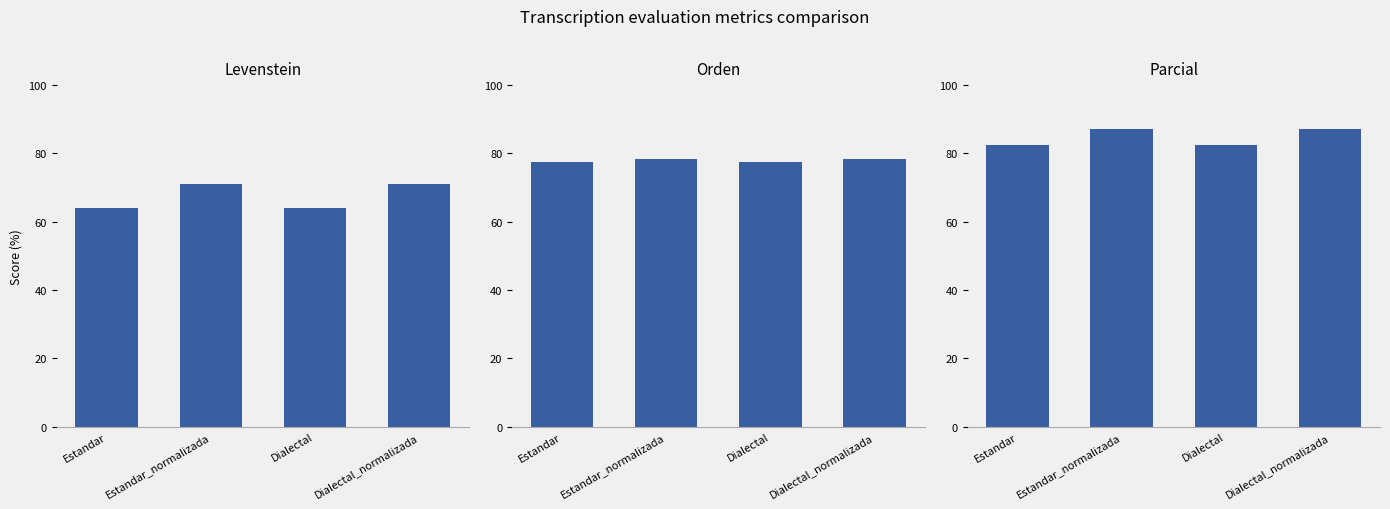

What is the minimum value for Orden?

77.6